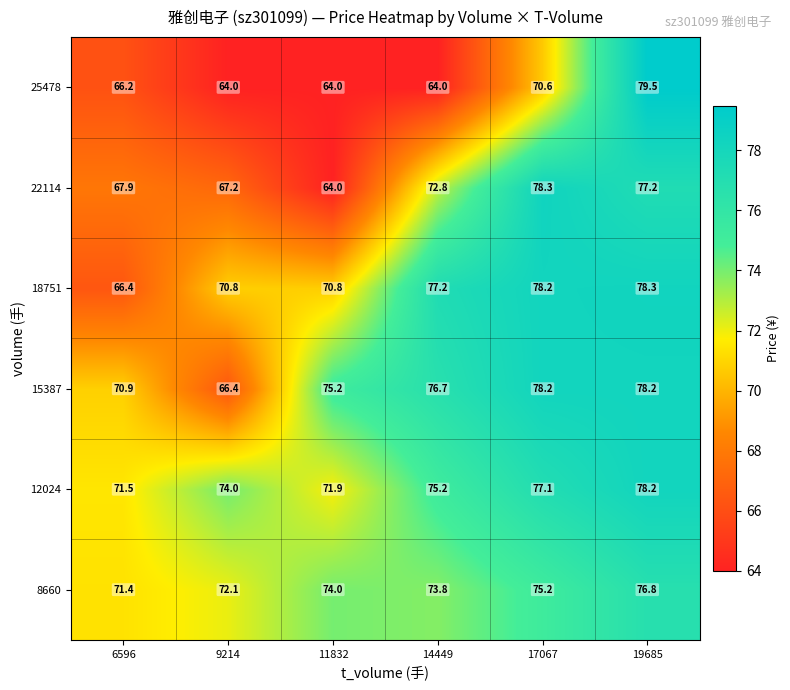

Which series has the largest range (max minus min)?

25478